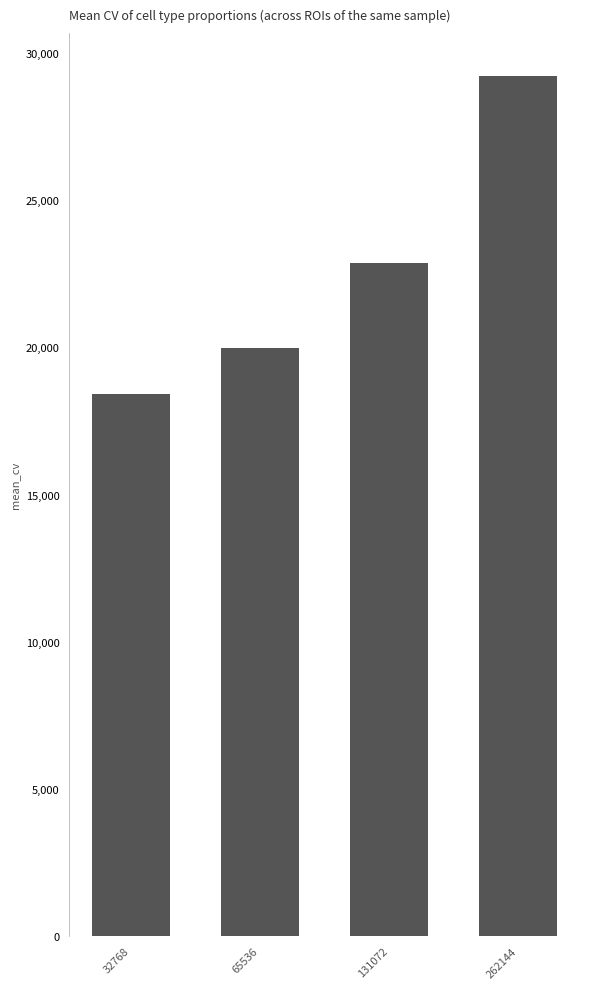

Does the chart contain any negative values?

No